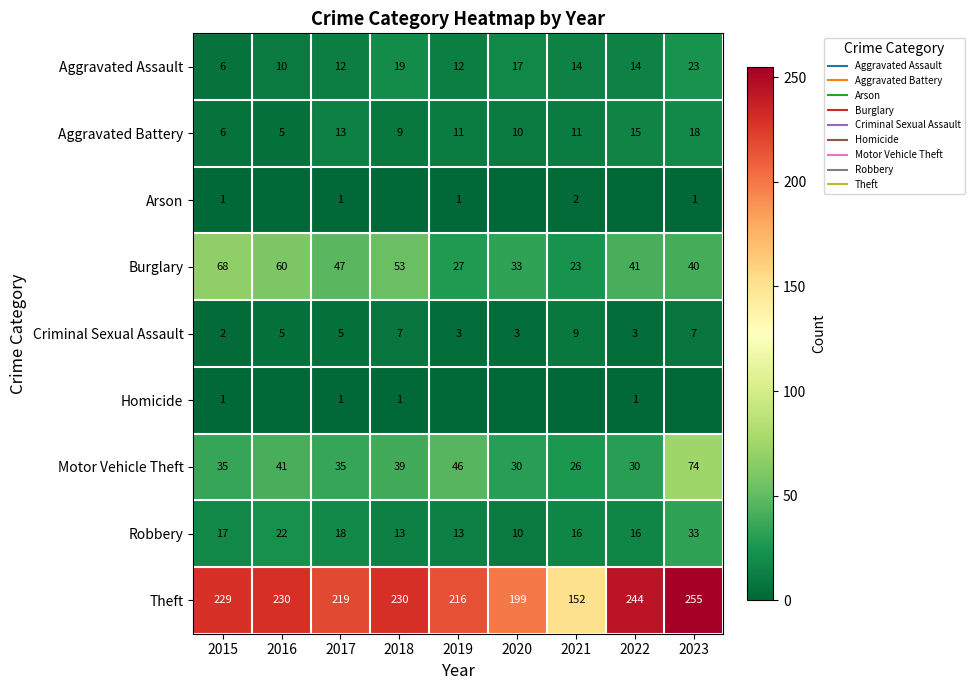

How many values in the Motor Vehicle Theft series are below 35?

3